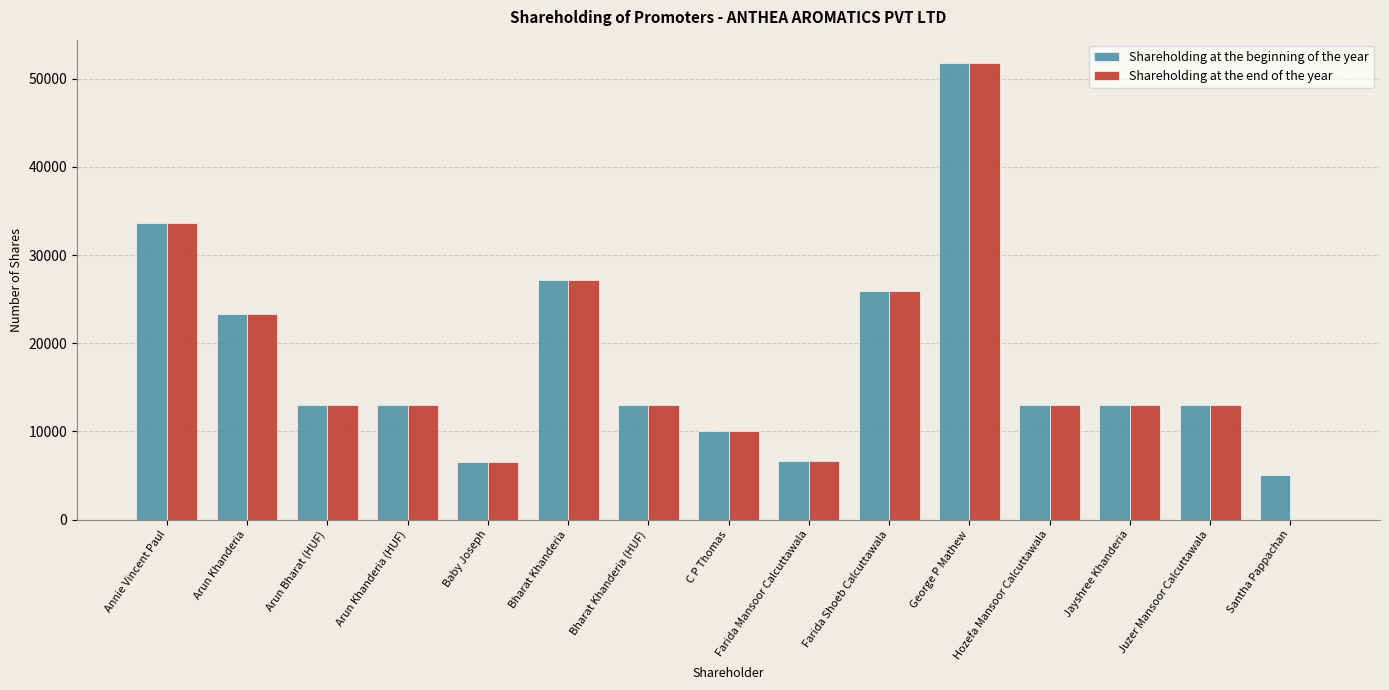

What is the sum of all Shareholding at the end of the year values?

262860